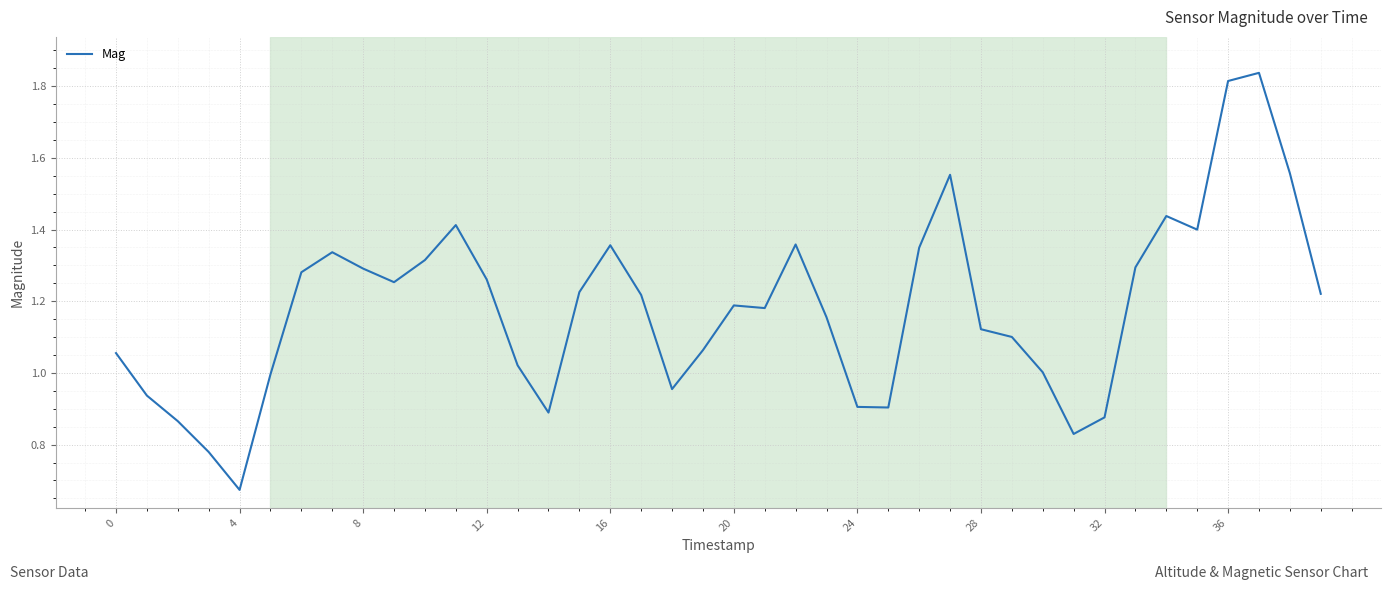

The chart shows a value of 1.7 at 0. True or false?

False